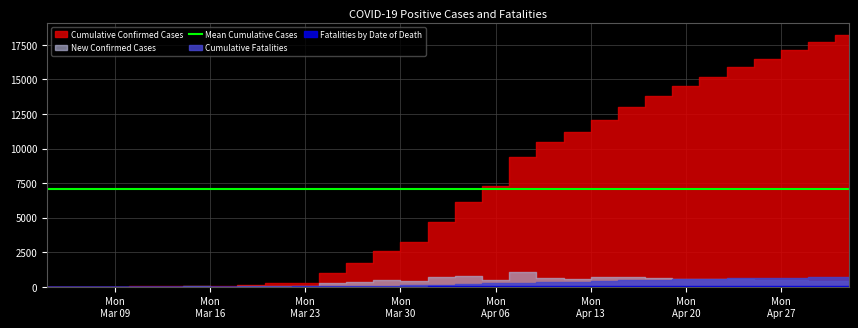

Is it true that Cumulative Confirmed Cases equals 287 at 2020-03-23?

True